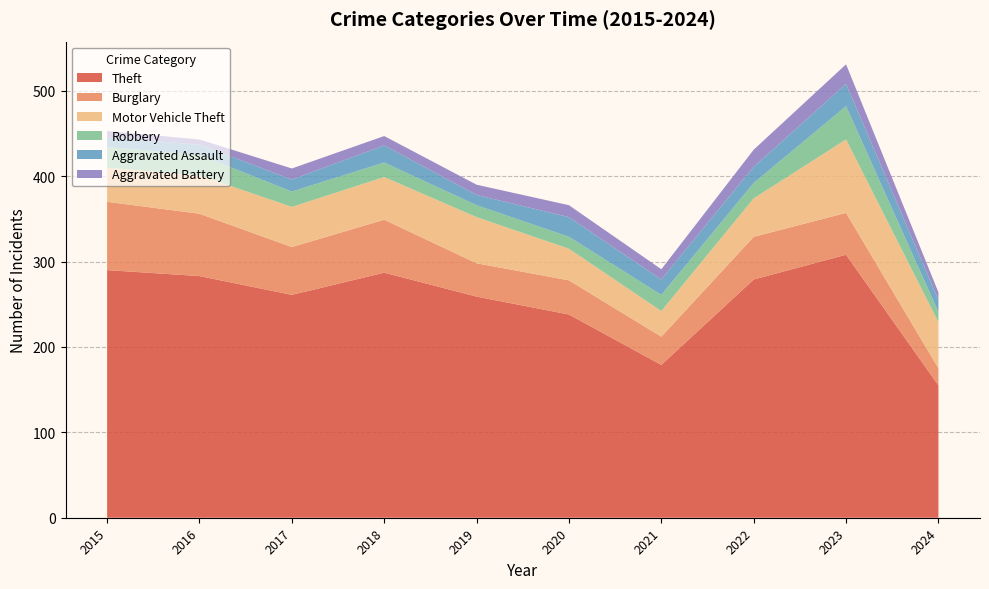

Reading right to left, what are all the values shown in this chart?

Theft: 2024=155	2023=308	2022=279	2021=179	2020=238	2019=259	2018=287	2017=261	2016=283	2015=290
Burglary: 2024=20	2023=49	2022=50	2021=33	2020=40	2019=39	2018=62	2017=56	2016=73	2015=80
Motor Vehicle Theft: 2024=54	2023=86	2022=45	2021=30	2020=37	2019=54	2018=50	2017=47	2016=45	2015=40
Robbery: 2024=12	2023=39	2022=18	2021=19	2020=14	2019=14	2018=17	2017=18	2016=24	2015=24
Aggravated Assault: 2024=14	2023=26	2022=19	2021=18	2020=23	2019=12	2018=20	2017=14	2016=12	2015=11
Aggravated Battery: 2024=9	2023=23	2022=20	2021=12	2020=14	2019=12	2018=11	2017=13	2016=6	2015=8